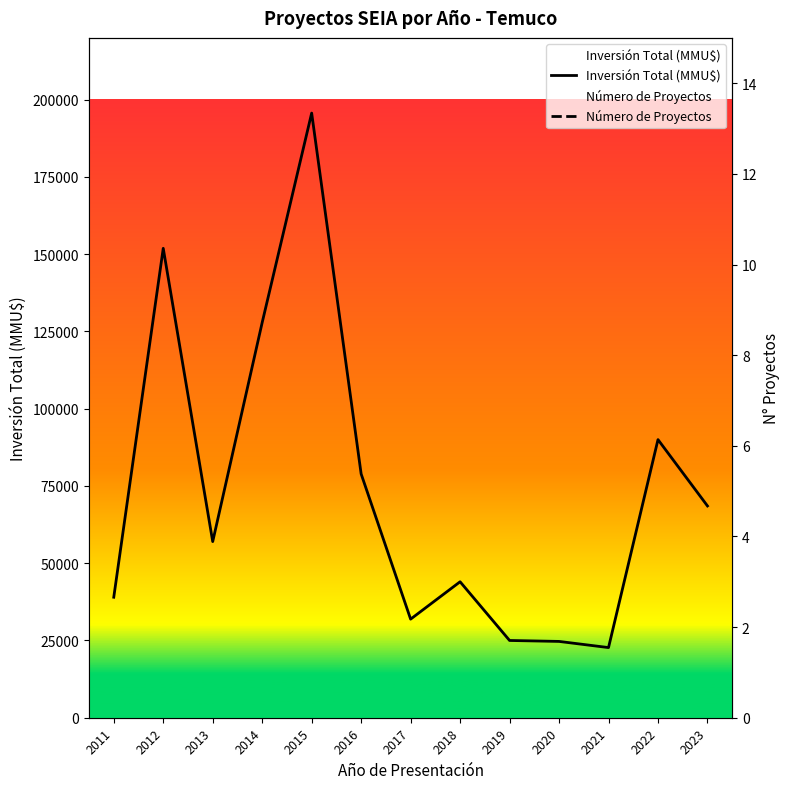

True or false: Número de Proyectos and Inversión Total (MMU$) cross at least once.

False